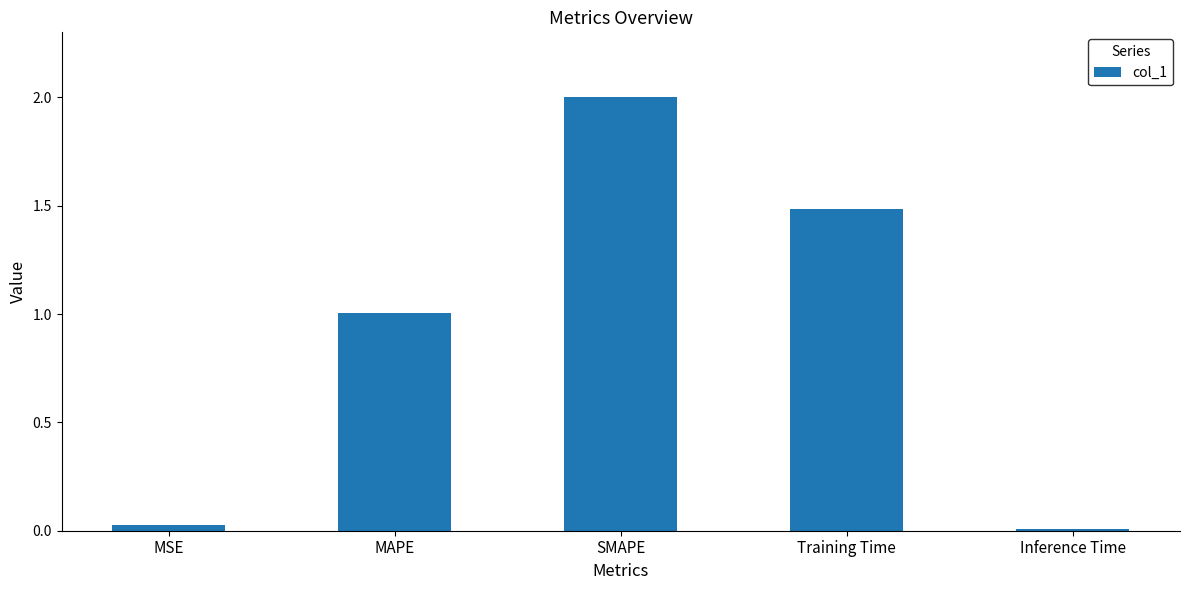

What is the difference between the values at MSE and MAPE?

1.0